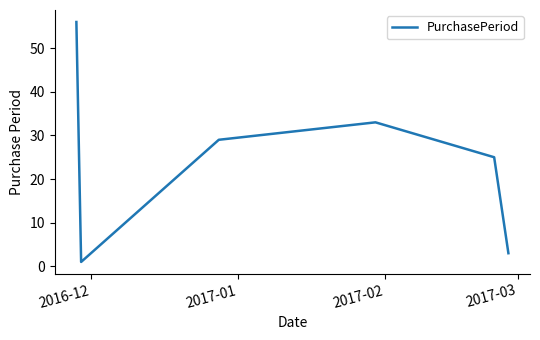

What is the sum of all values?

147